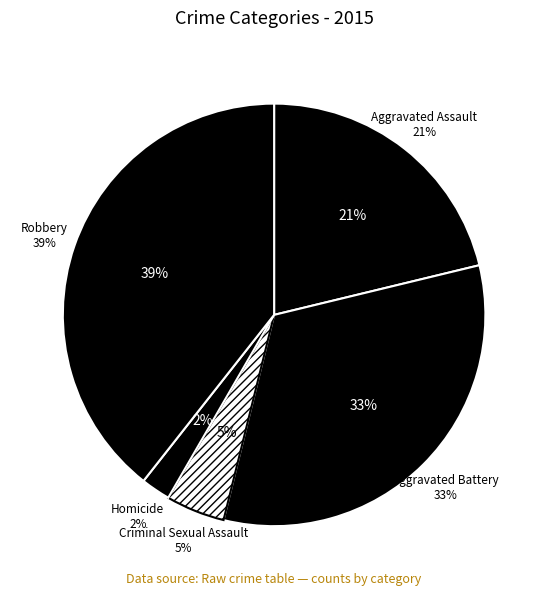

To the nearest percent, what is the difference between the Criminal Sexual Assault and Aggravated Battery slice percentages?

28%